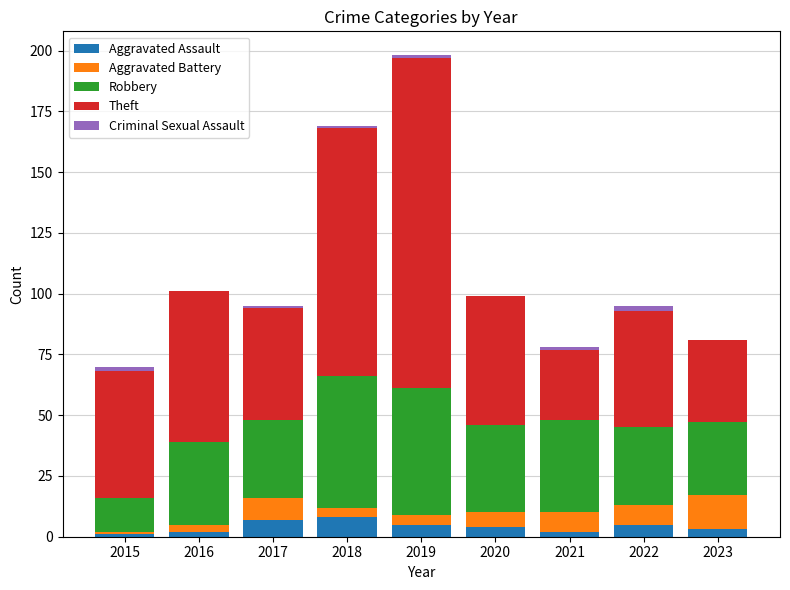

What is the highest value of the Aggravated Assault series?

8